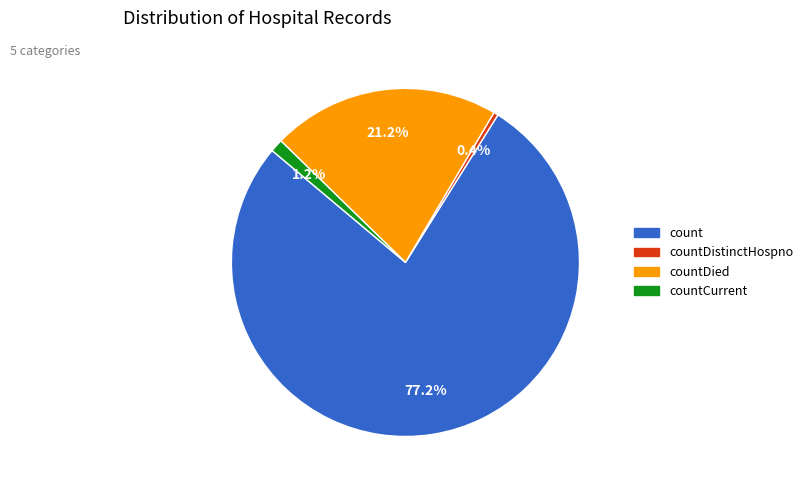

How many segments does this pie chart have?

4